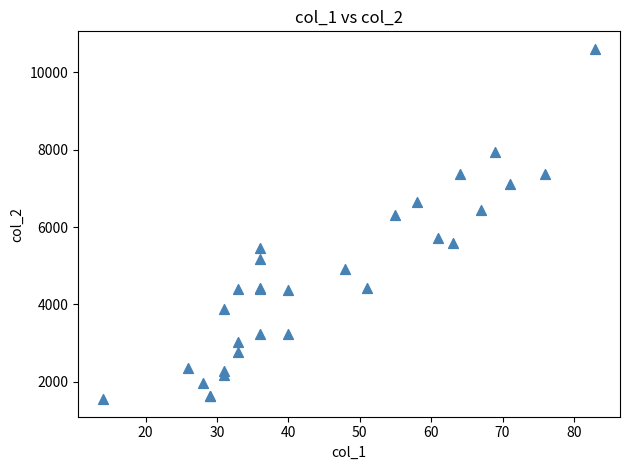

What Y value in the scatter plot is closest to 6080?

6308